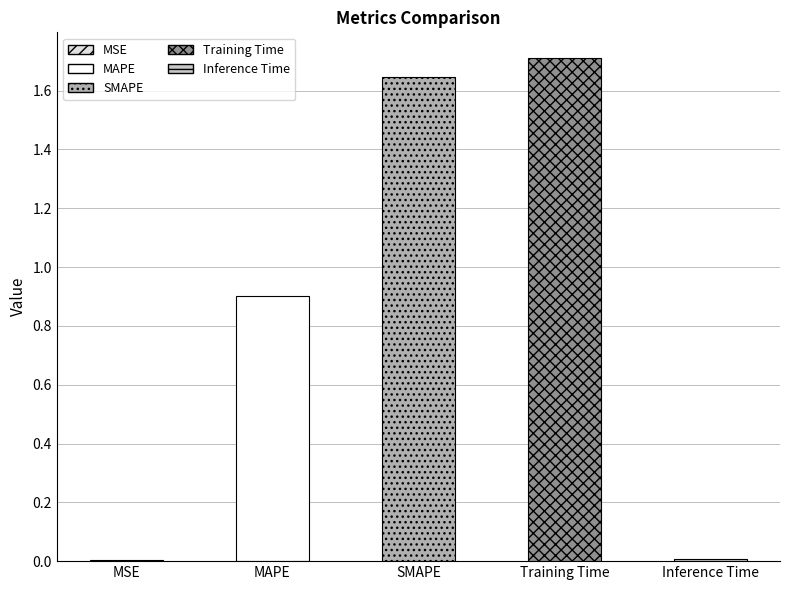

Reading left to right, transcribe all the data shown in this chart.

0.0	0.9	1.6	1.7	0.0